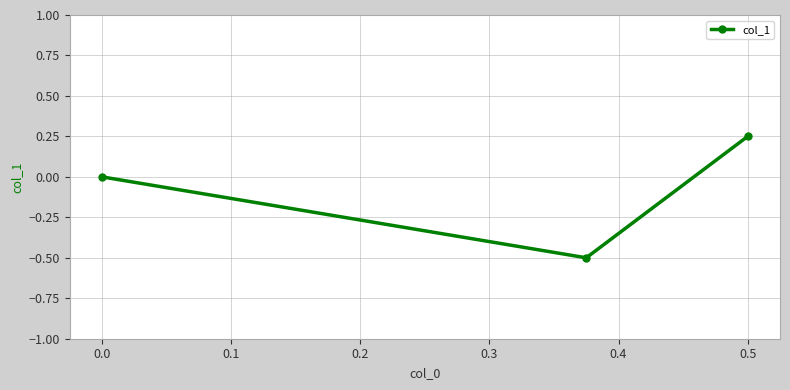

Where is the data nearest to the value 0?

0.0